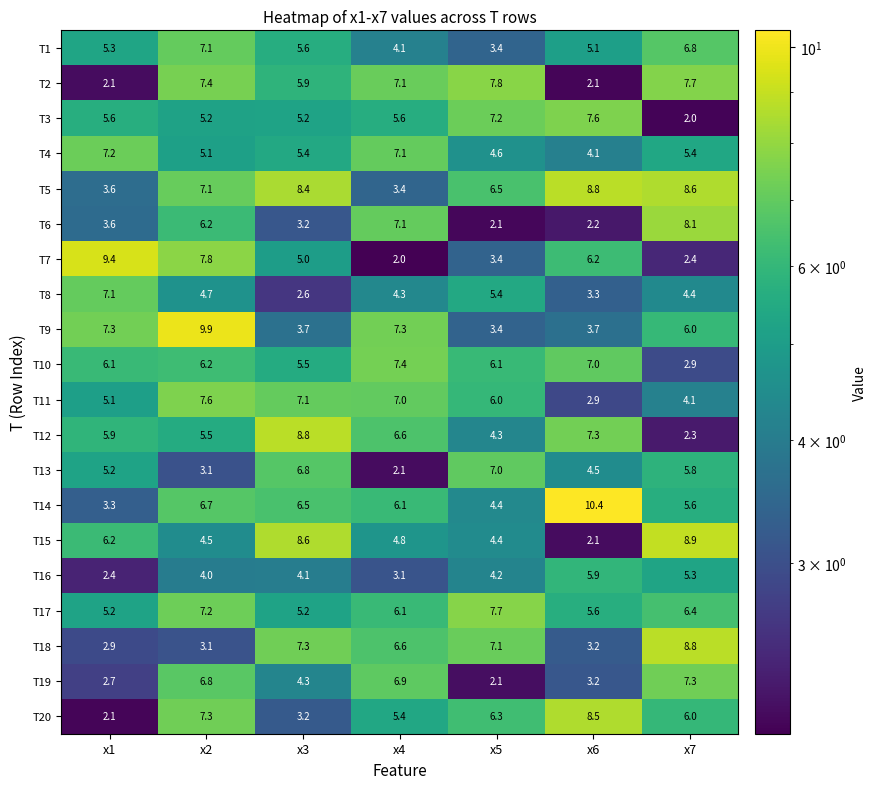

Rank the categories by T5 value from highest to lowest.

x6, x7, x3, x2, x5, x1, x4